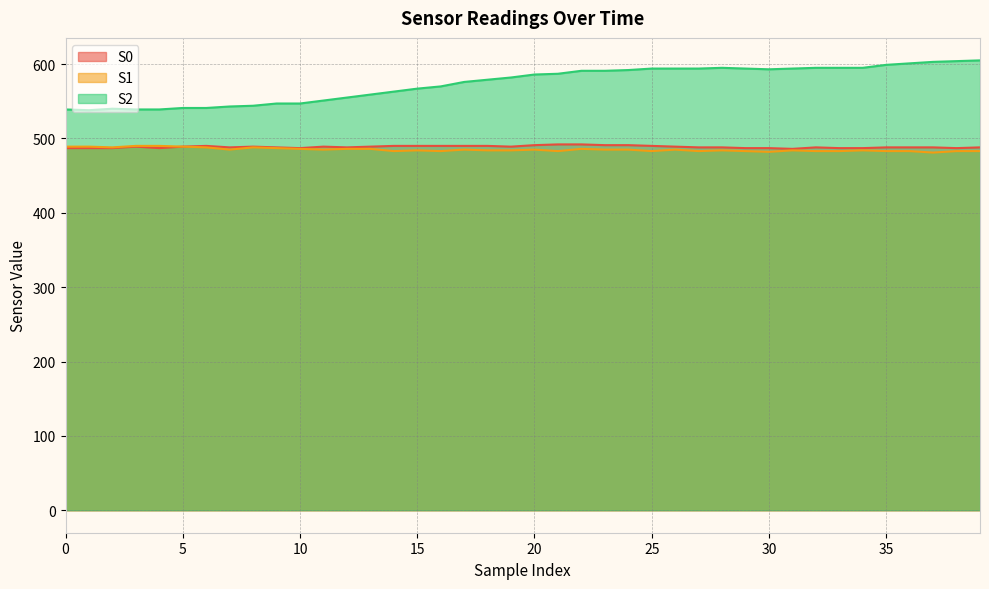

True or false: S0 has a value of 487 at 29.

True